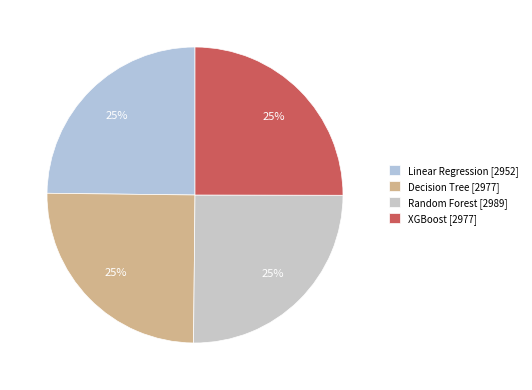

How many segments does this pie chart have?

4